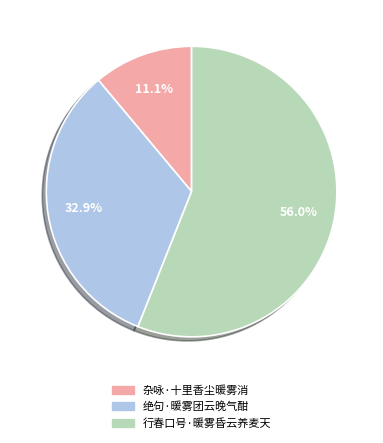

To the nearest percent, what is the average slice percentage?

33%